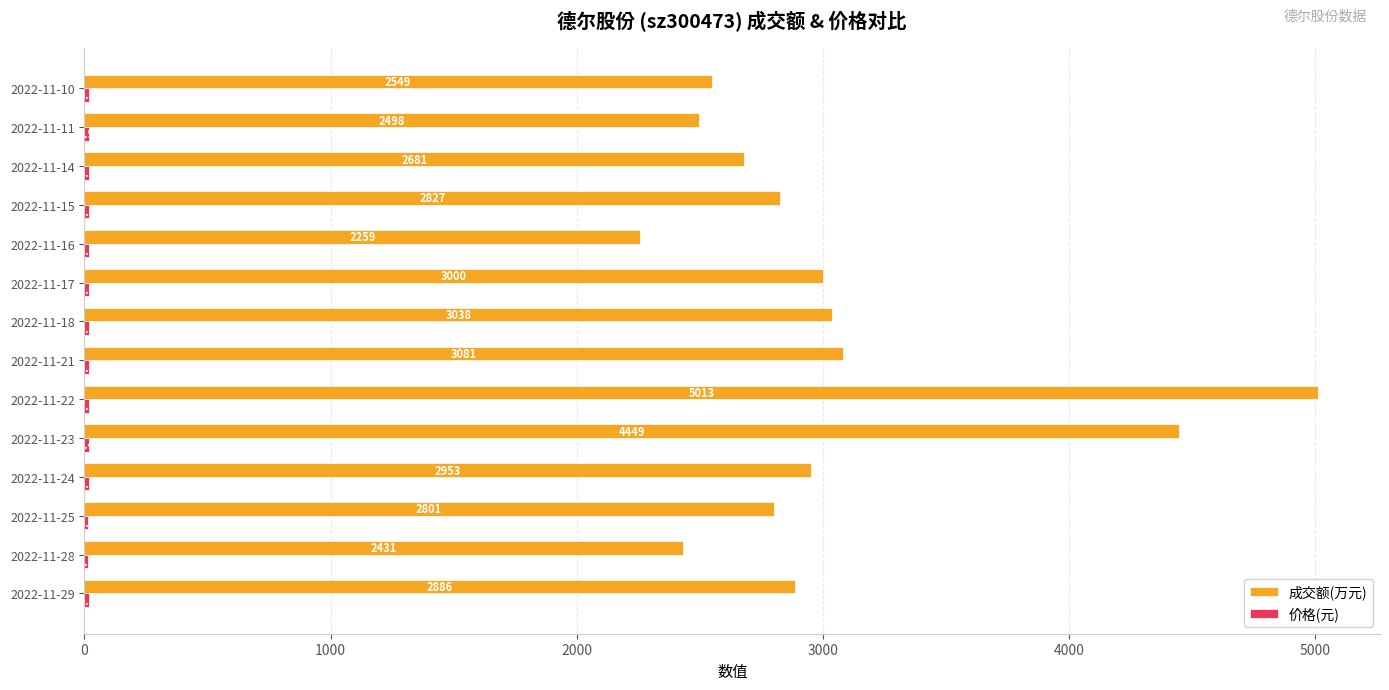

Which series has the largest range (max minus min)?

成交额(万元)